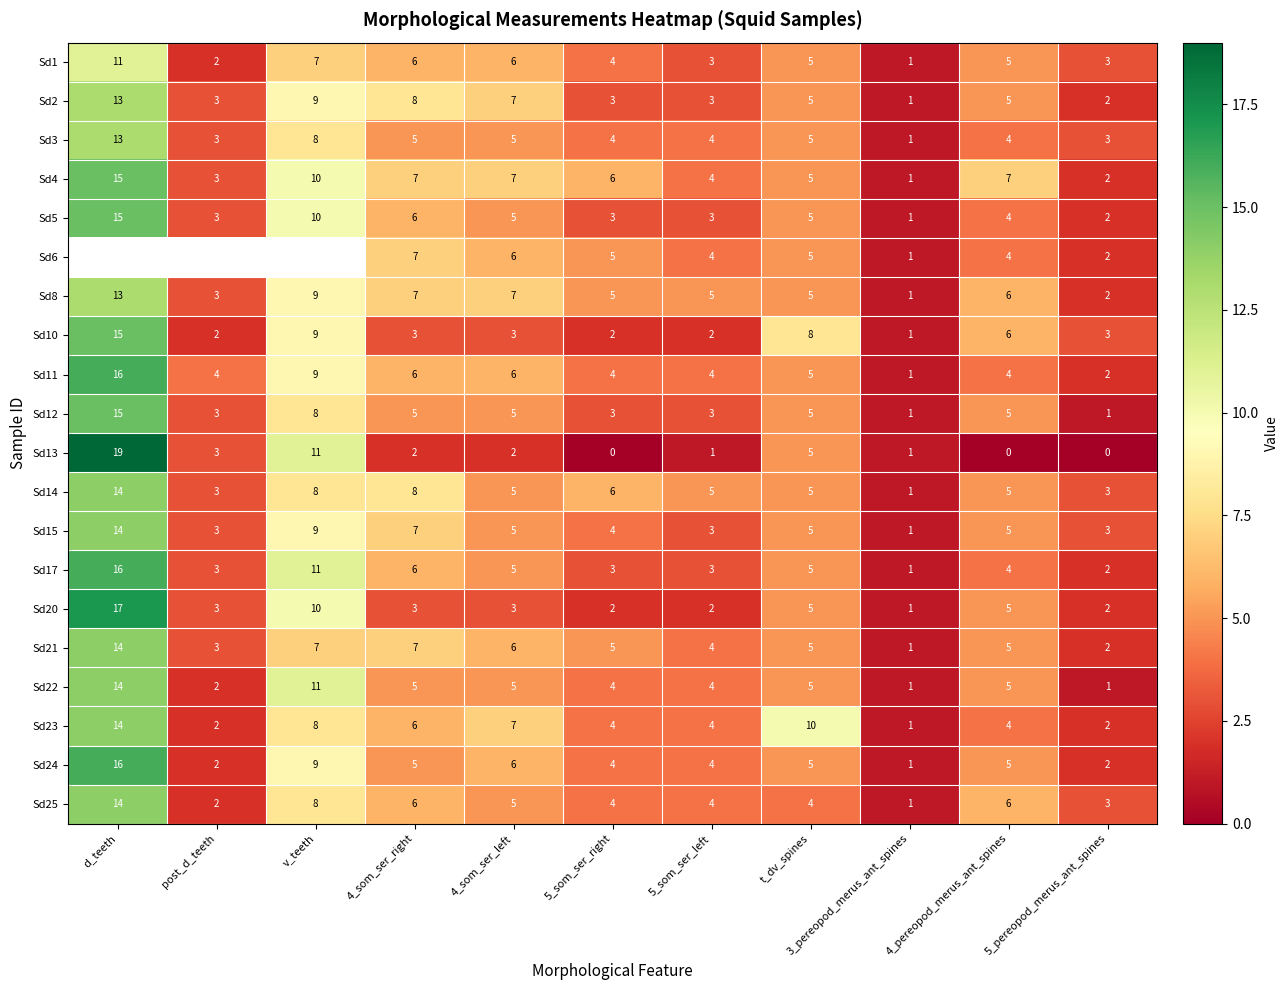

What is the difference between the maximum and second lowest values in the Sd22 series?

13